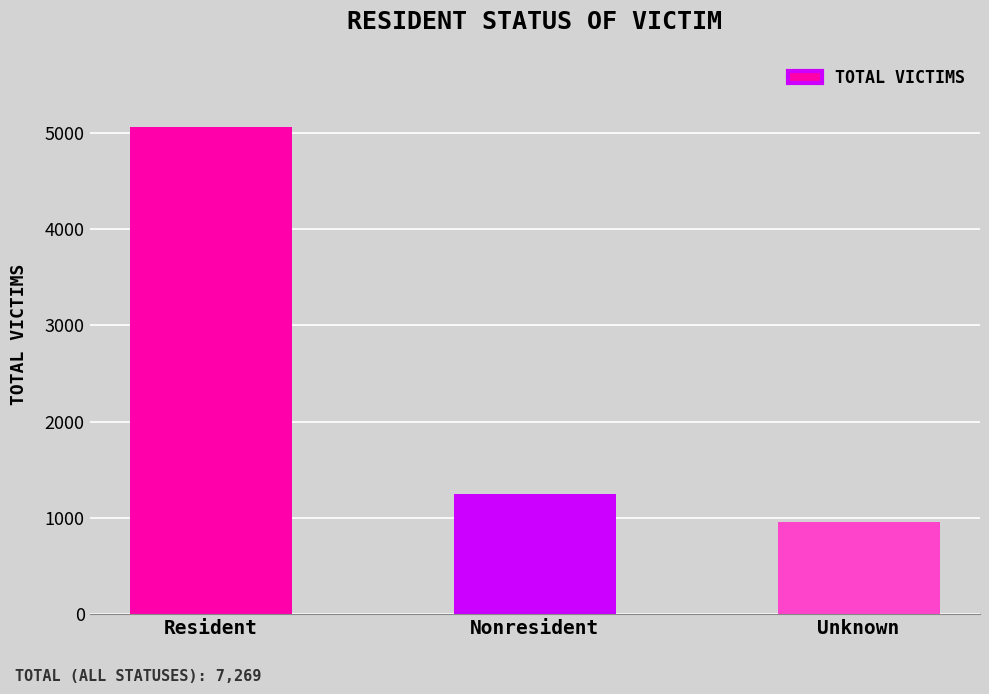

What is the difference between the second highest and minimum values?

285